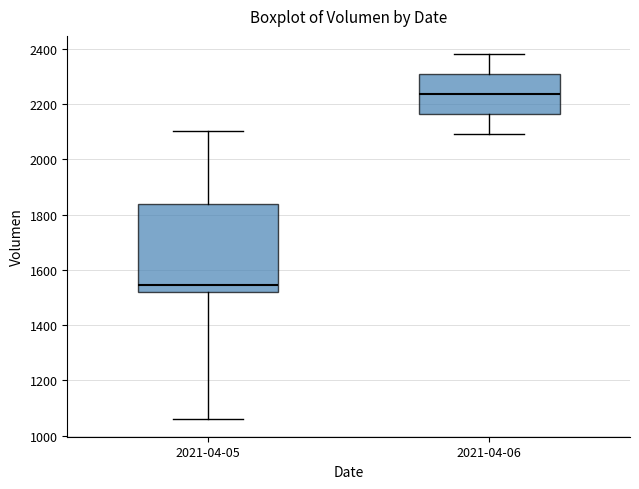

Reading left to right, read every box against the y-axis: the position of its median line, the range the box covers, and the ends of its whiskers. The values are not printed on the chart, so give them approximately, as read against the axis.

2021-04-05: median 1540, box 1520 to 1840, whiskers 1060 to 2100
2021-04-06: median 2240, box 2160 to 2300, whiskers 2100 to 2380